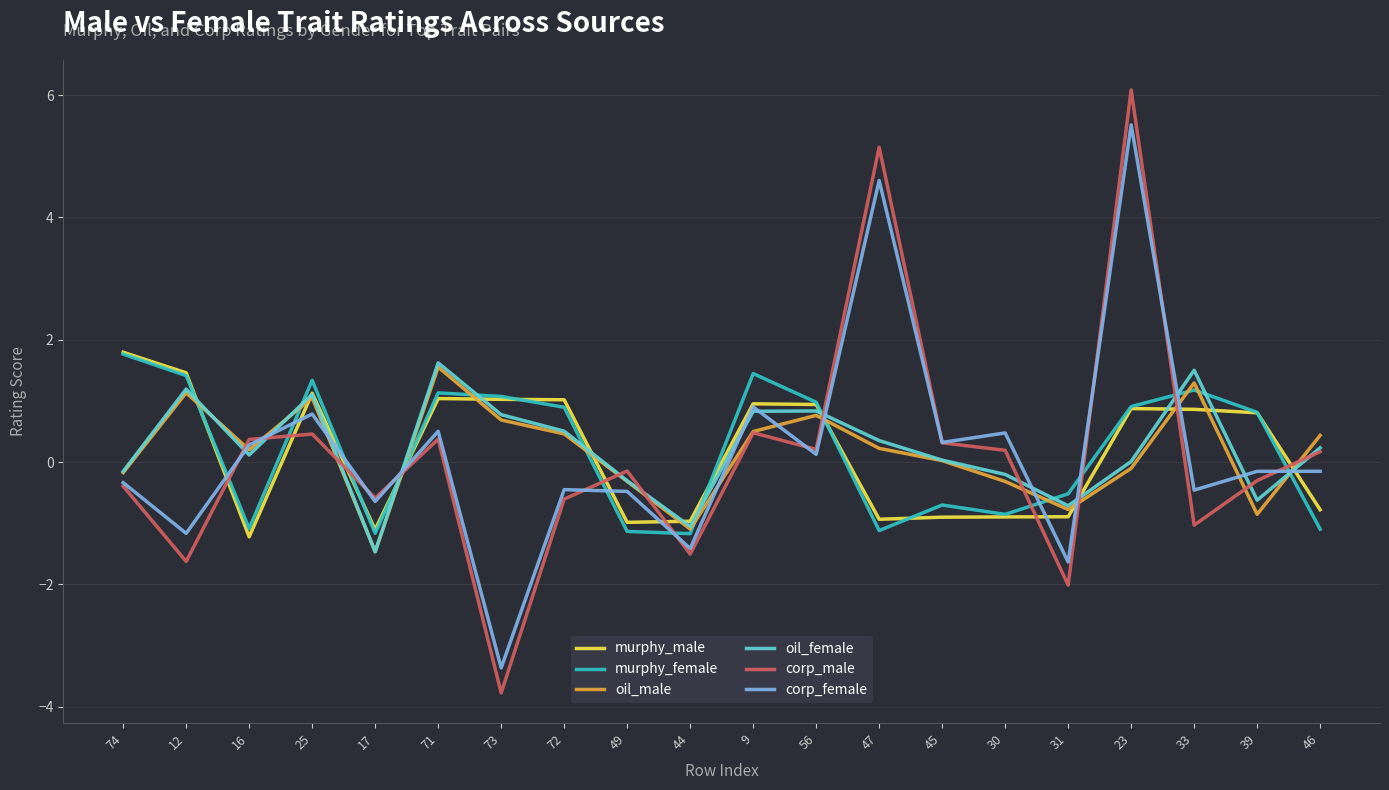

The value of oil_female at 33 is 1.5. True or false?

True